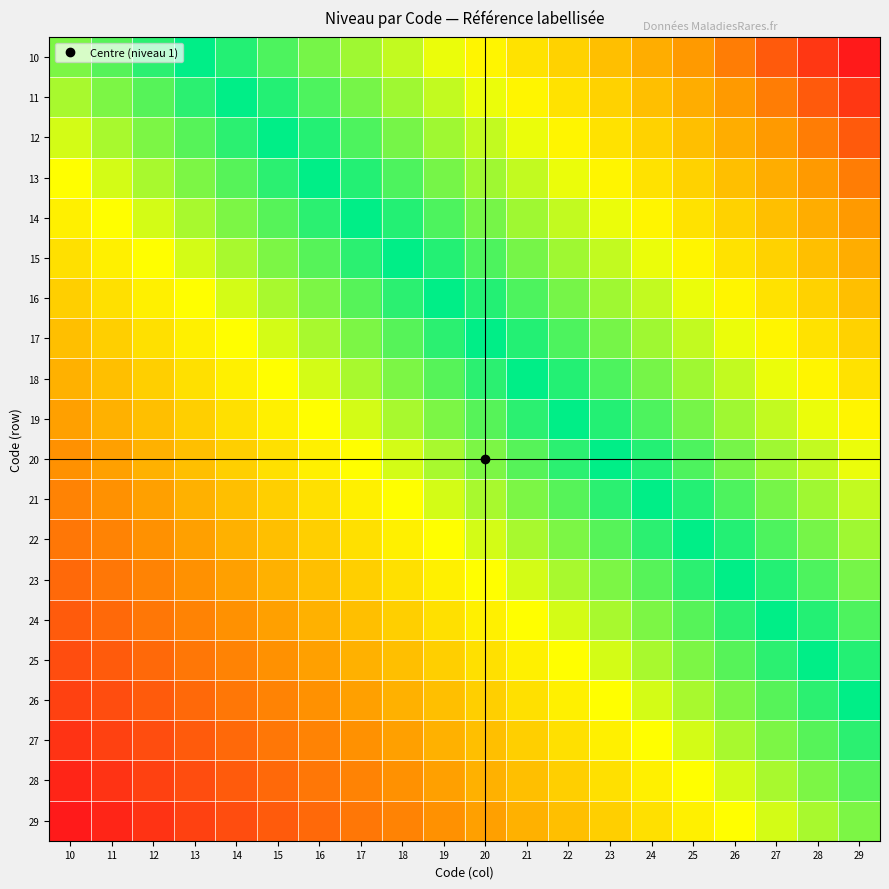

What is the difference between the highest and lowest values at 20?

1.0